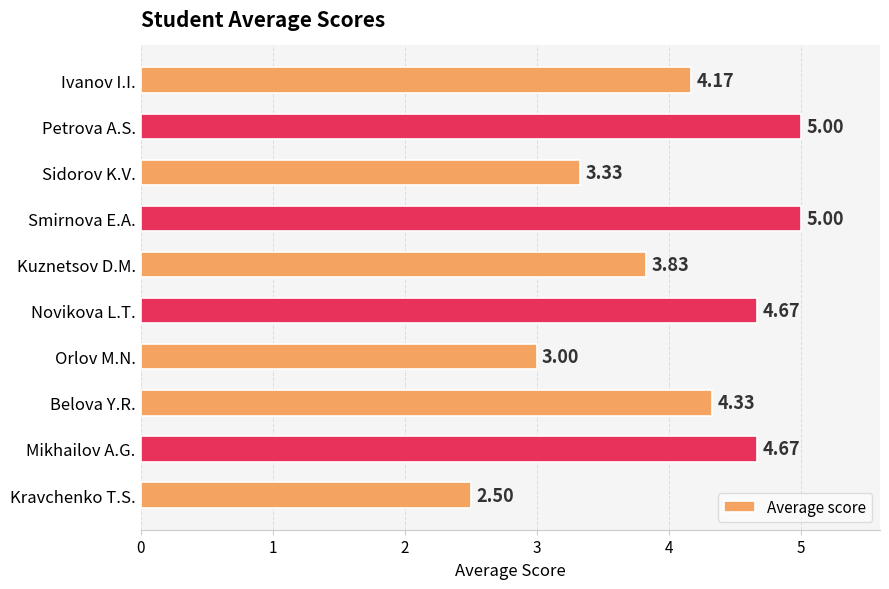

Where is the data nearest to the value 3?

Orlov M.N.